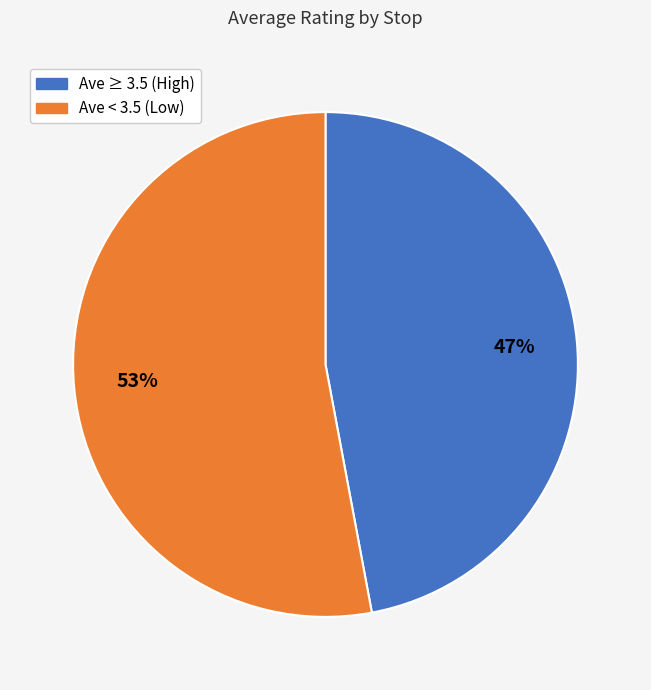

To the nearest percent, what is the difference between the largest and smallest slice percentages?

6%